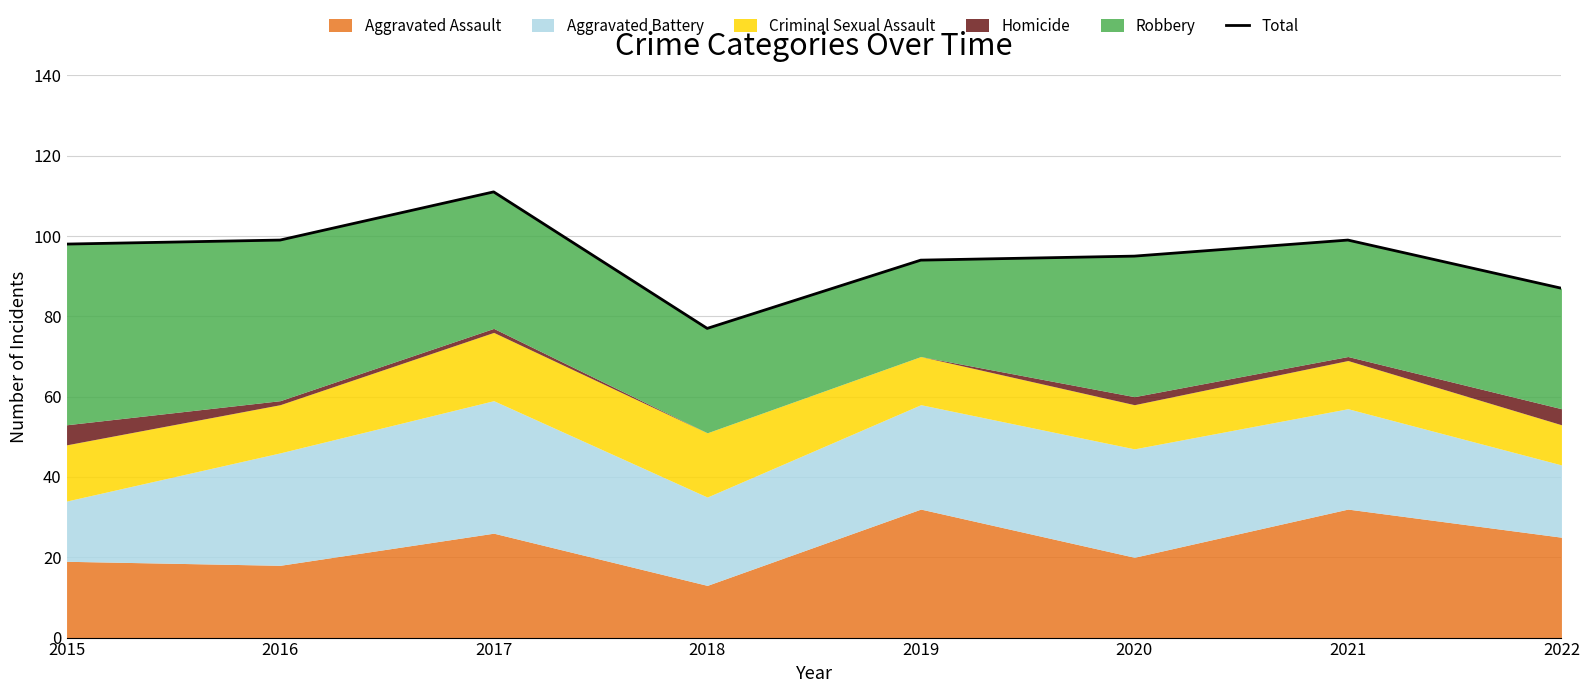

Which label corresponds to the smallest value in the chart?

2018